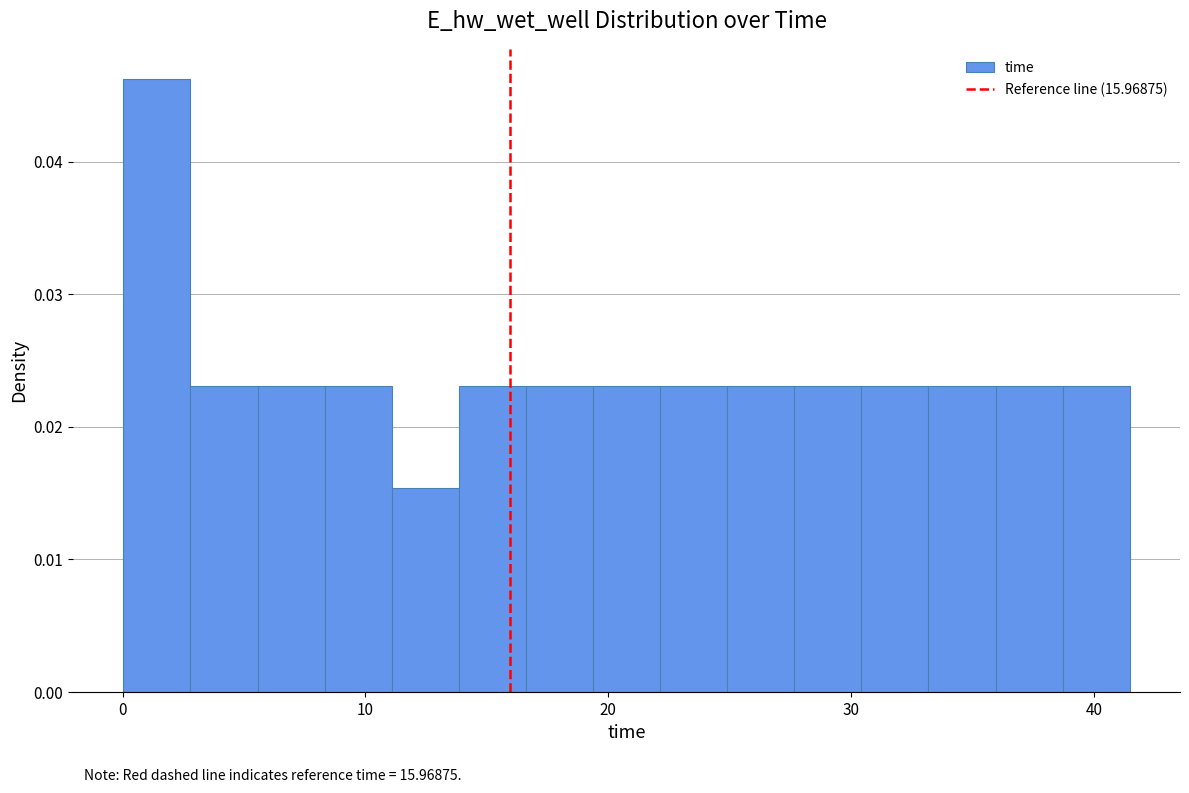

Around what value on the x-axis is the tallest bar? Give the approximate position of its centre, as read against the axis.

1